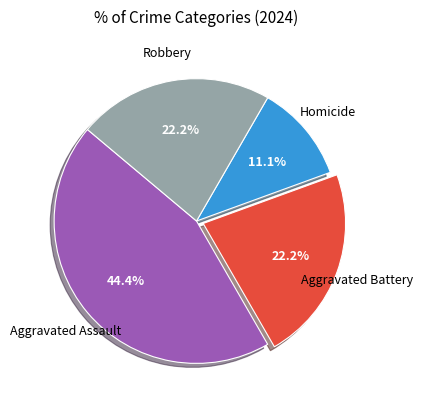

Does any single category account for the majority?

No